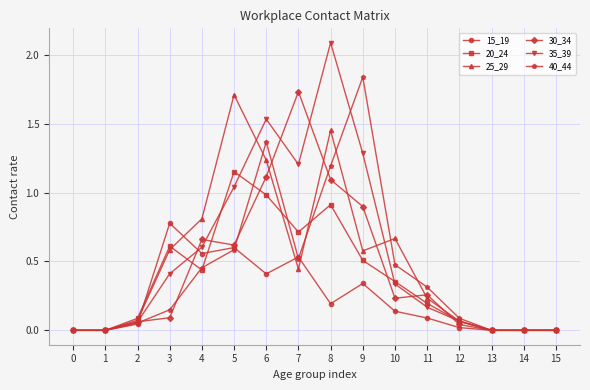

What is the spread (max minus min) of values at 6?

1.1